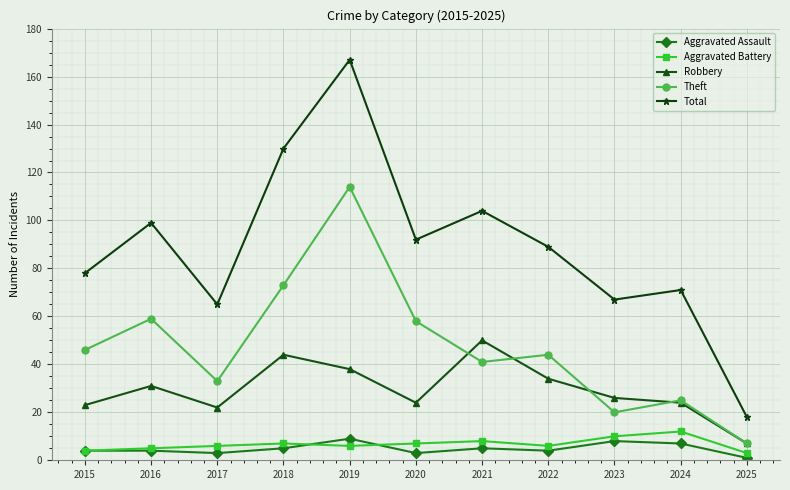

Read the Total value at 2023, to the nearest 5.

65